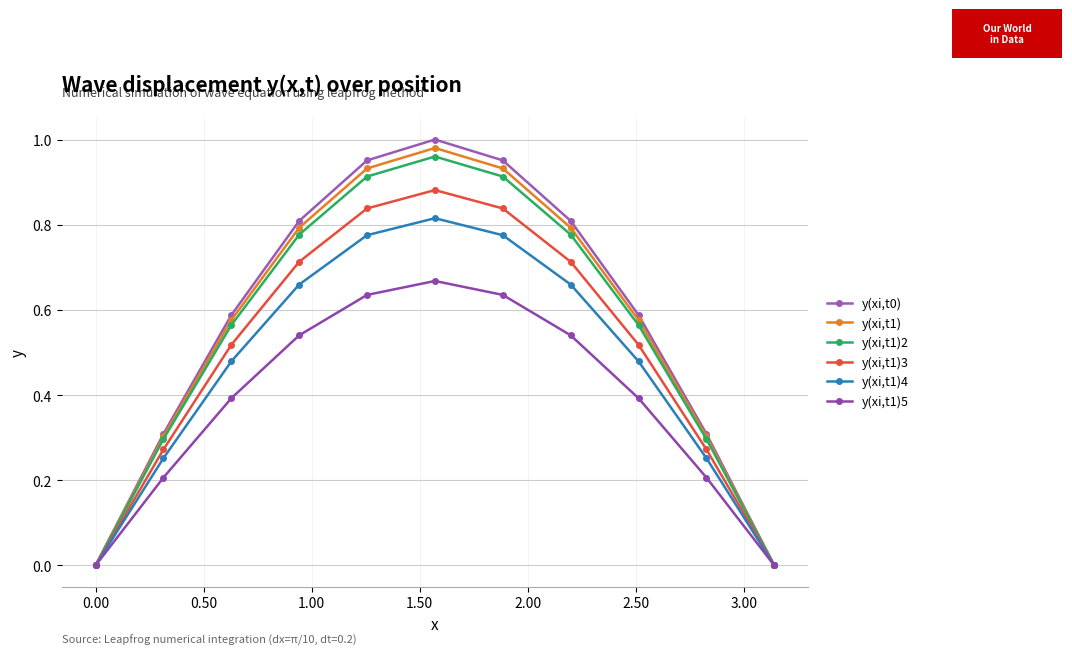

How many lines are shown in the chart?

6